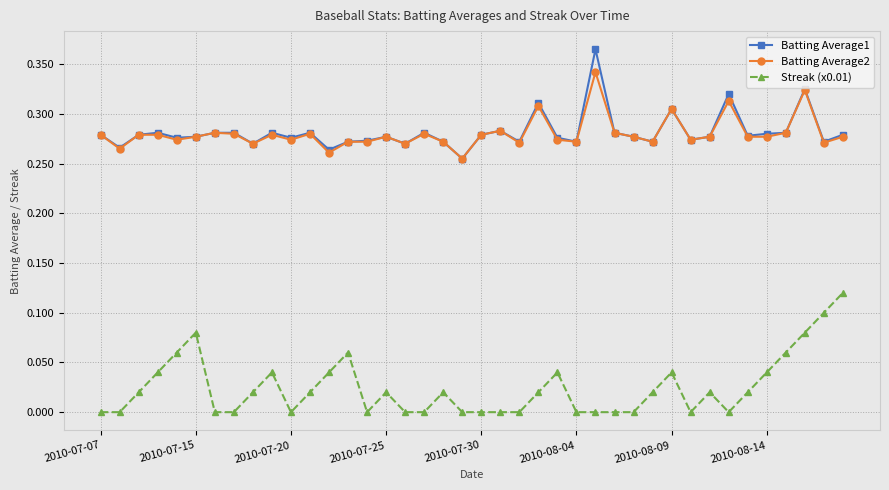

List the series in order of their peak value, highest first.

Batting Average1, Batting Average2, Streak (x0.01)